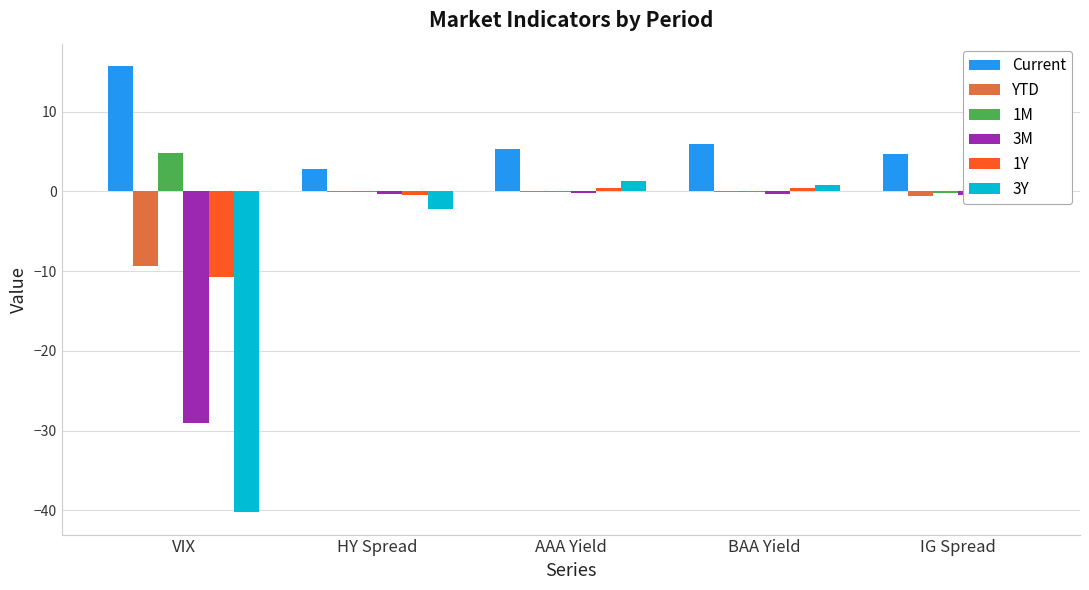

True or false: 1Y has a value of -10.7 at VIX.

True